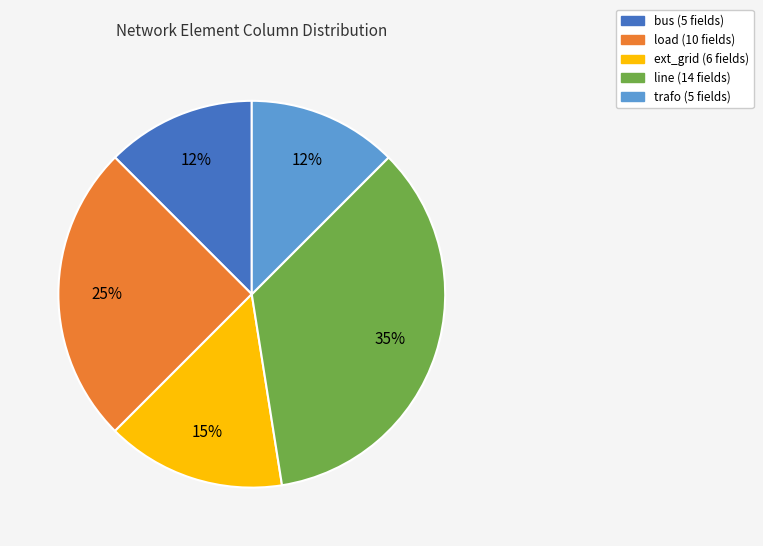

Approximately how many times larger is the value at bus compared to trafo?

1.0